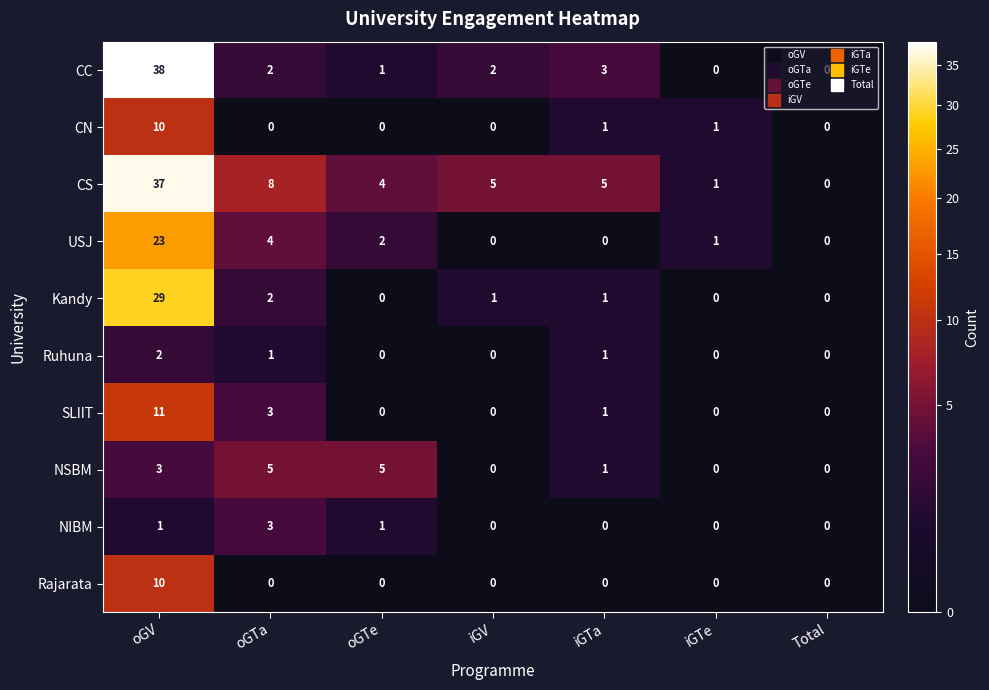

True or false: NIBM has a value of 0 at iGTa.

True